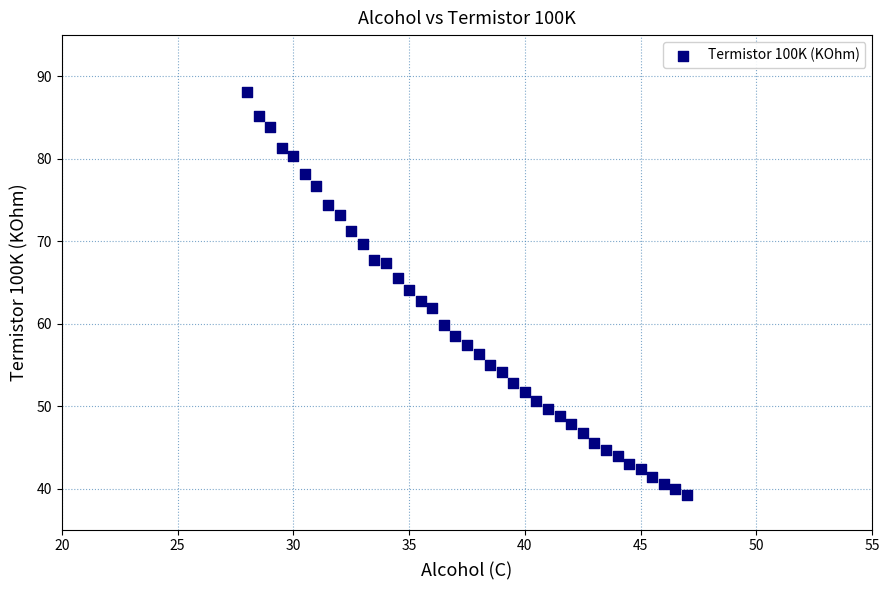

What is the range of X values (max minus min)?

19.0